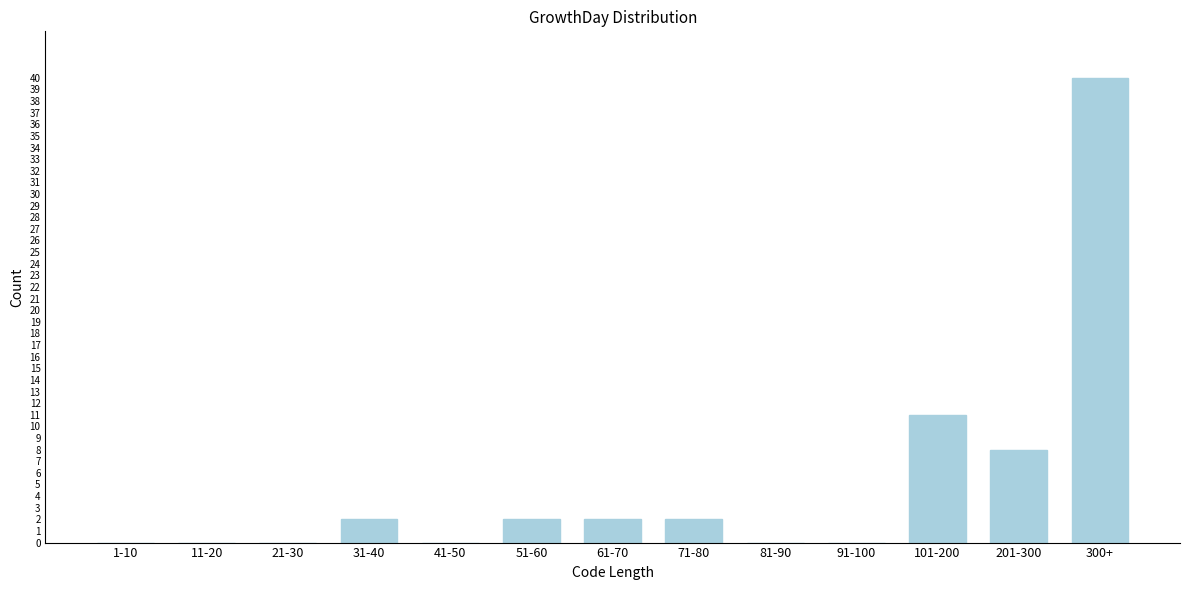

Reading left to right, extract all data points from this chart.

1-10=0	11-20=0	21-30=0	31-40=2	41-50=0	51-60=2	61-70=2	71-80=2	81-90=0	91-100=0	101-200=11	201-300=8	300+=40